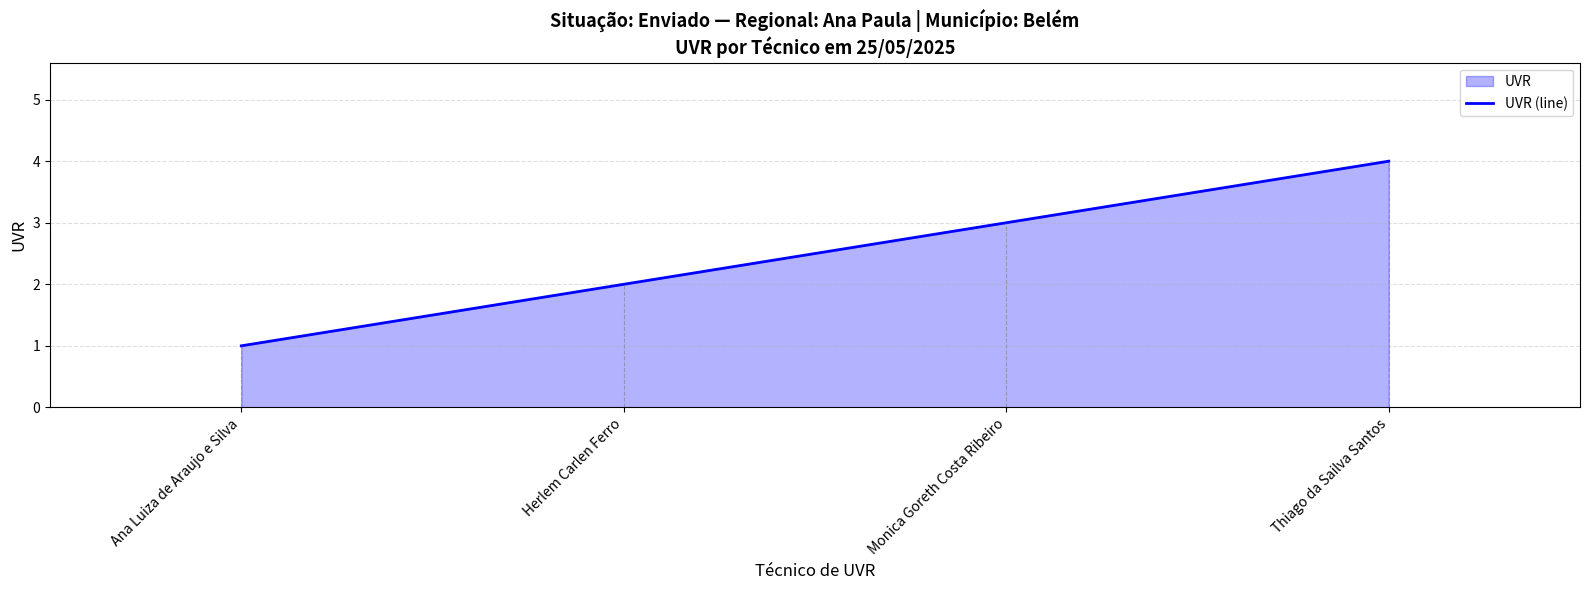

Does the chart have visible grid lines?

Yes